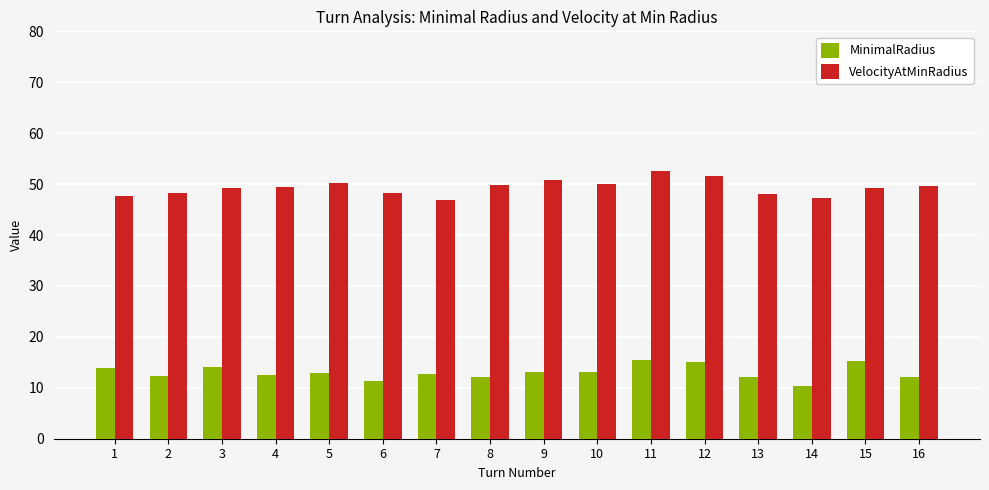

Does the chart contain stacked bars?

No